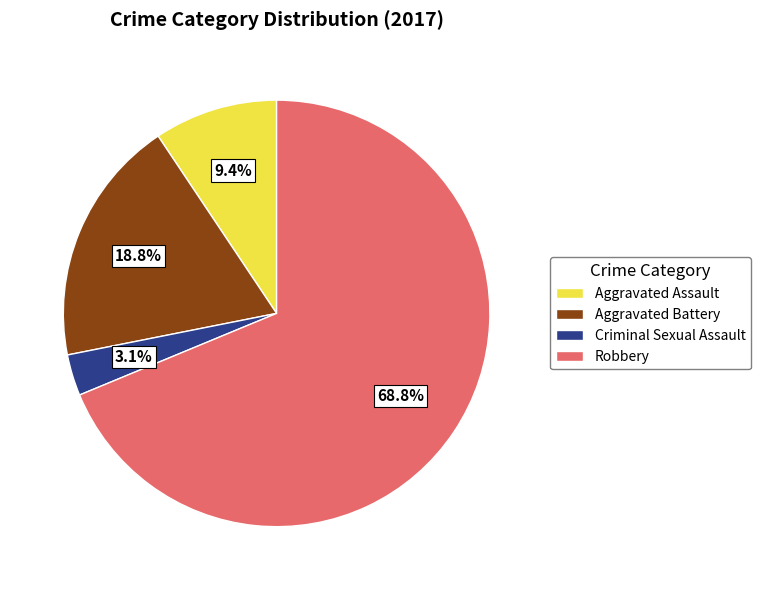

Do Criminal Sexual Assault and Aggravated Assault together represent more than half of the pie?

No